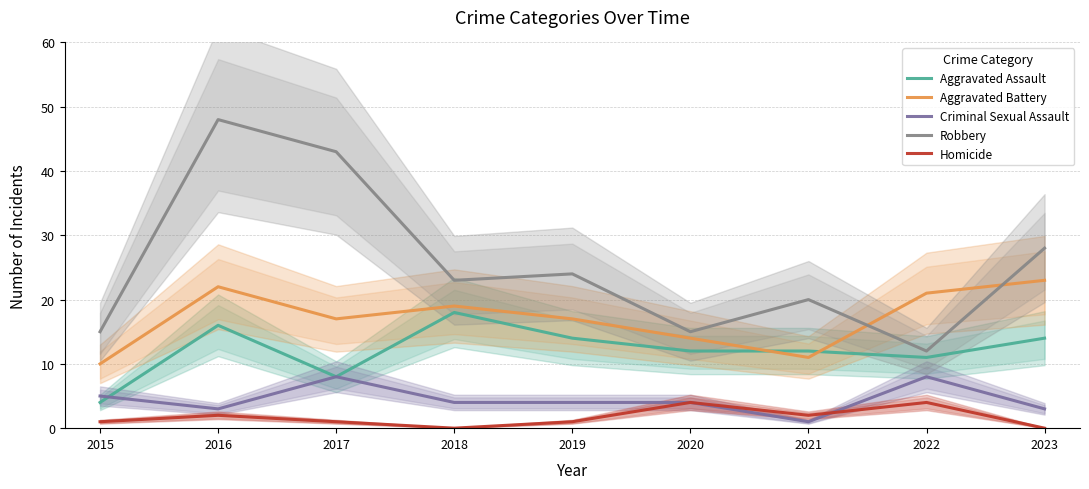

At how many categories does at least one series exceed 28?

2